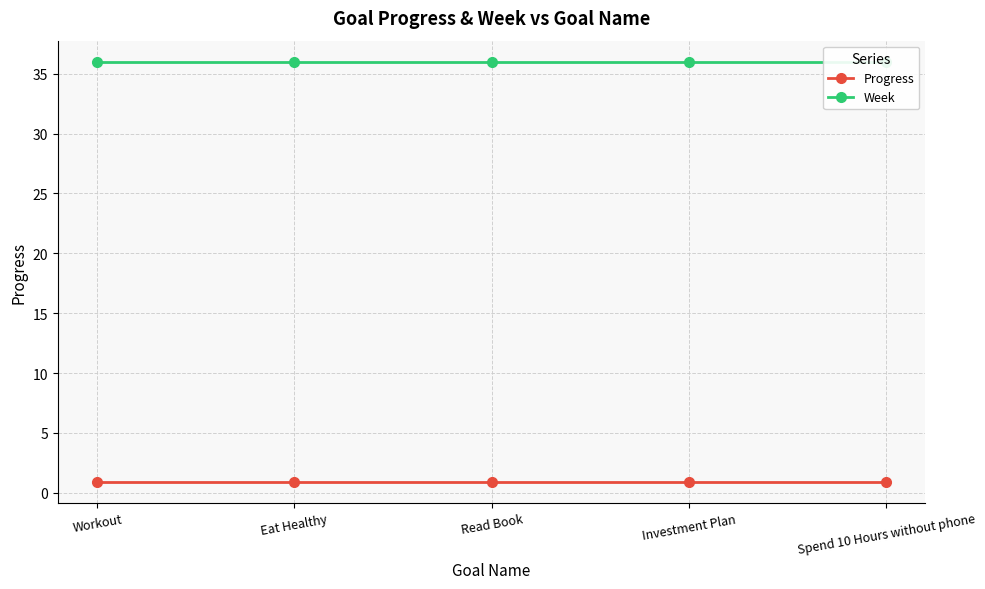

List the series in order of their overall mean, highest first.

Week, Progress